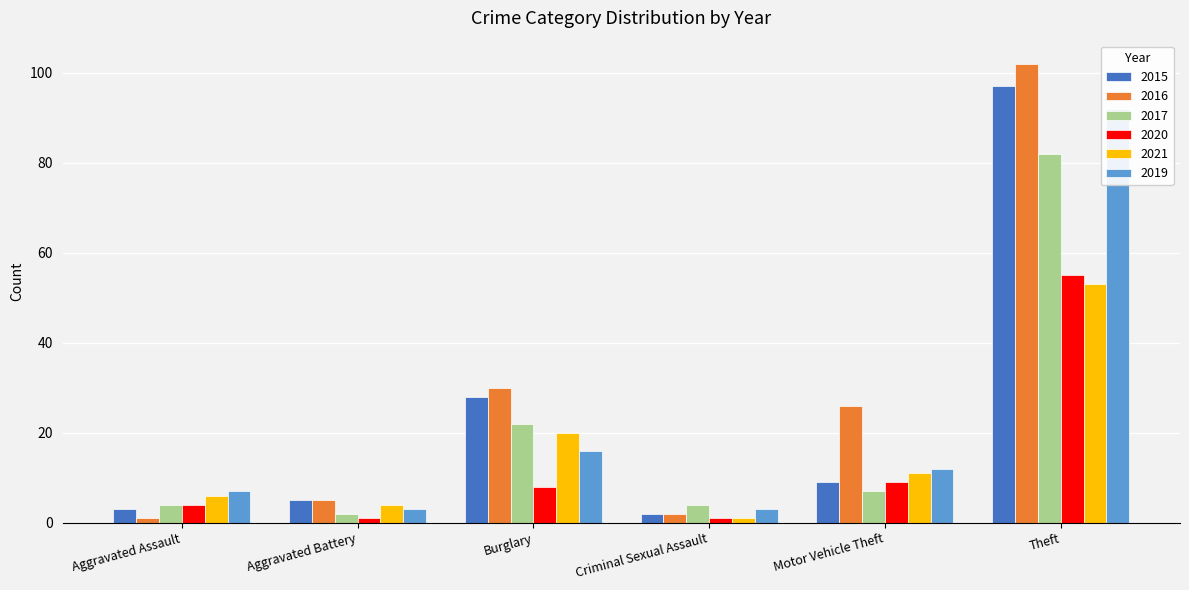

How many data points in 2016 are above 26?

2